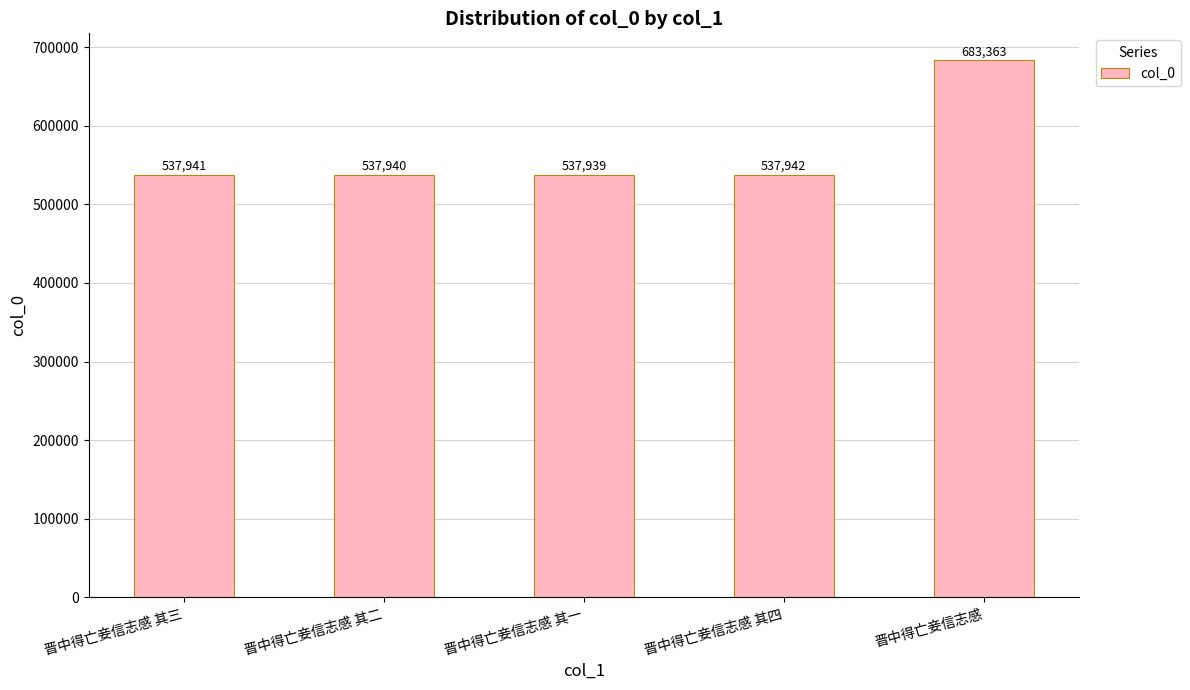

How many series are shown in this chart?

1